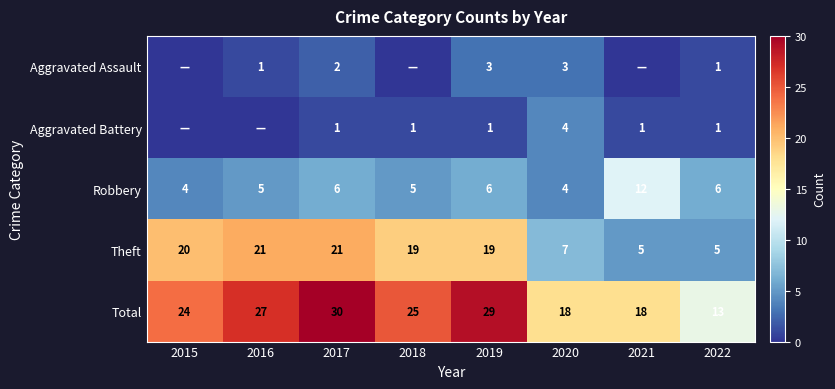

What is the sum of the Total values at 2020 and 2019?

47